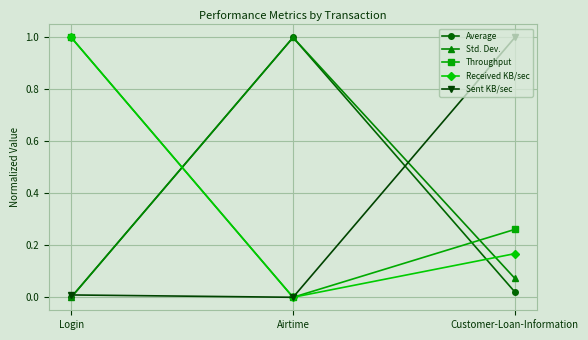

Does the chart have visible grid lines?

Yes